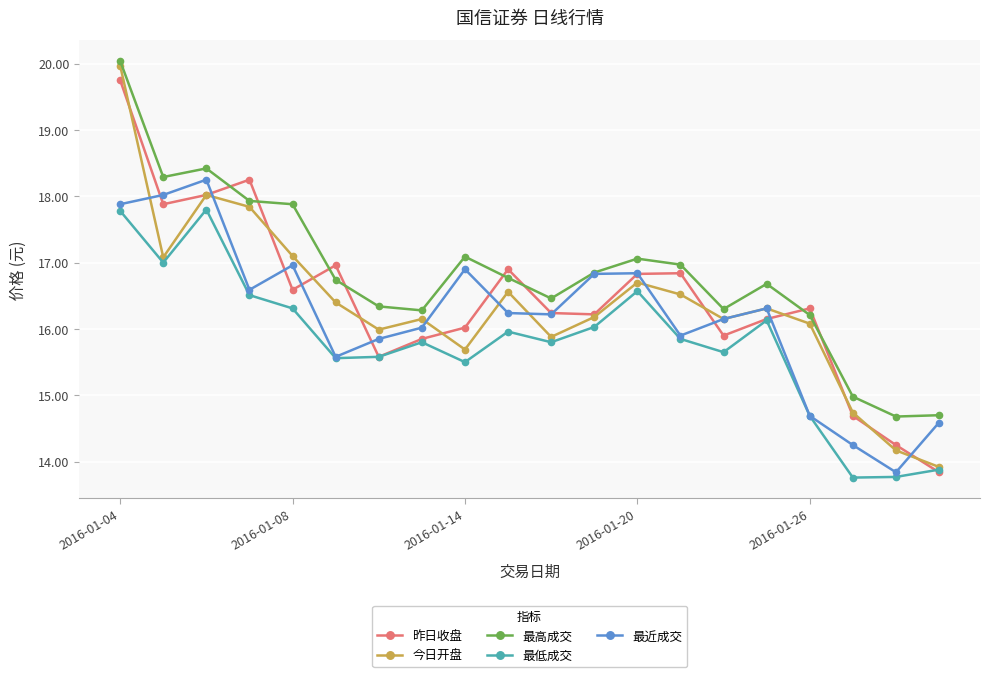

What are all the series names shown in the legend?

昨日收盘, 今日开盘, 最高成交, 最低成交, 最近成交